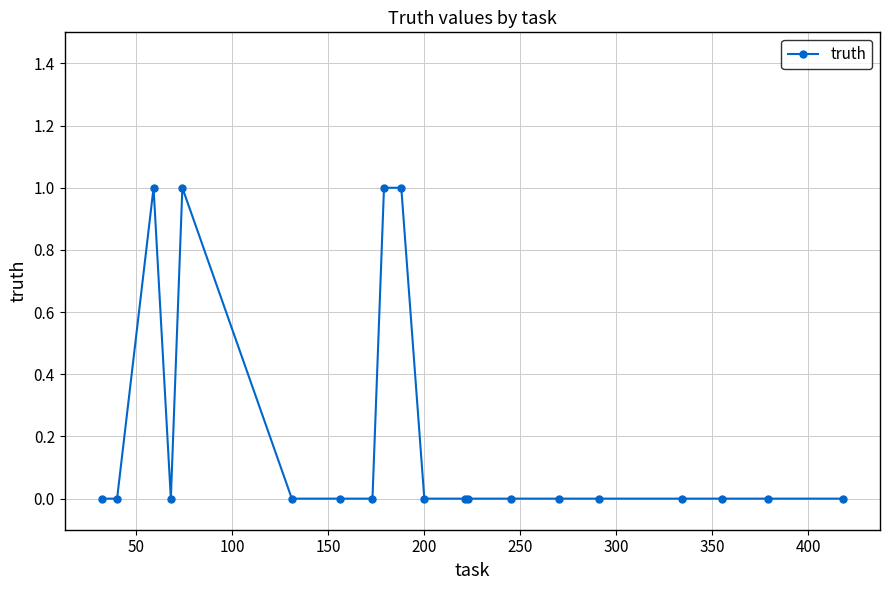

True or false: the data has more than 0 interior local peaks.

True